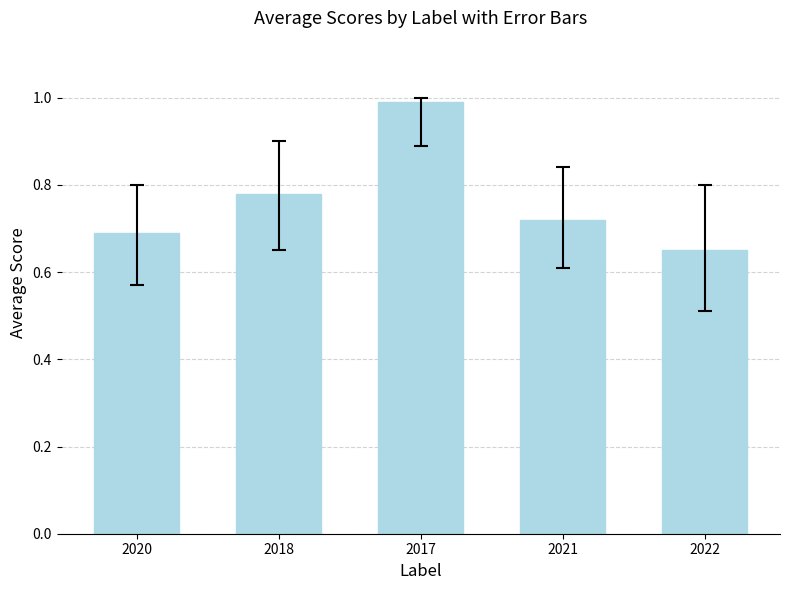

What is the greatest value displayed?

1.0